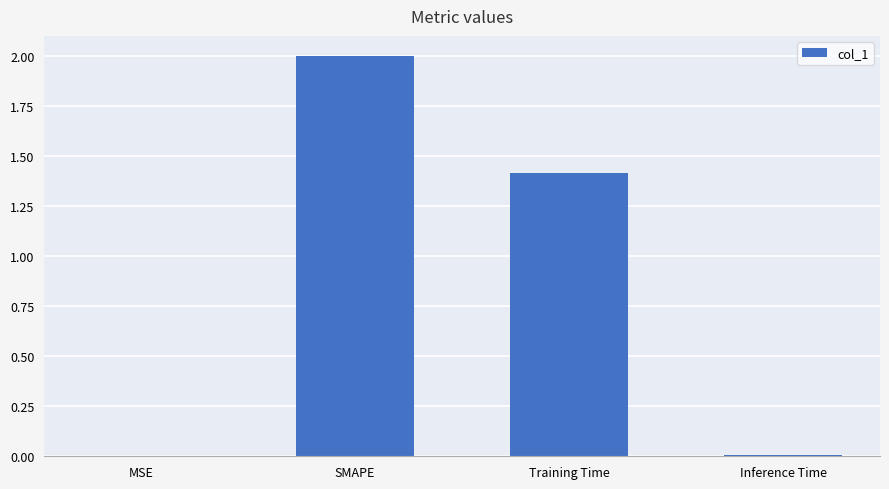

What is the approximate value at Training Time?

1.4